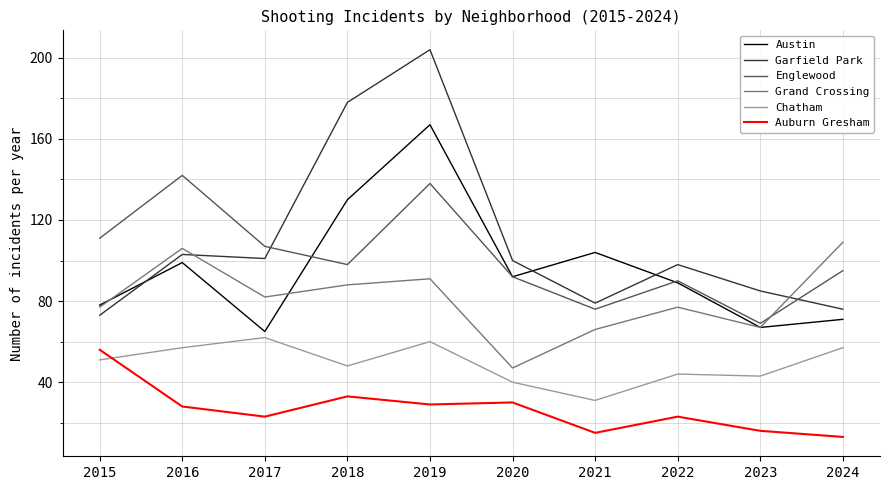

Is it true that Austin equals 67 at 2023?

True